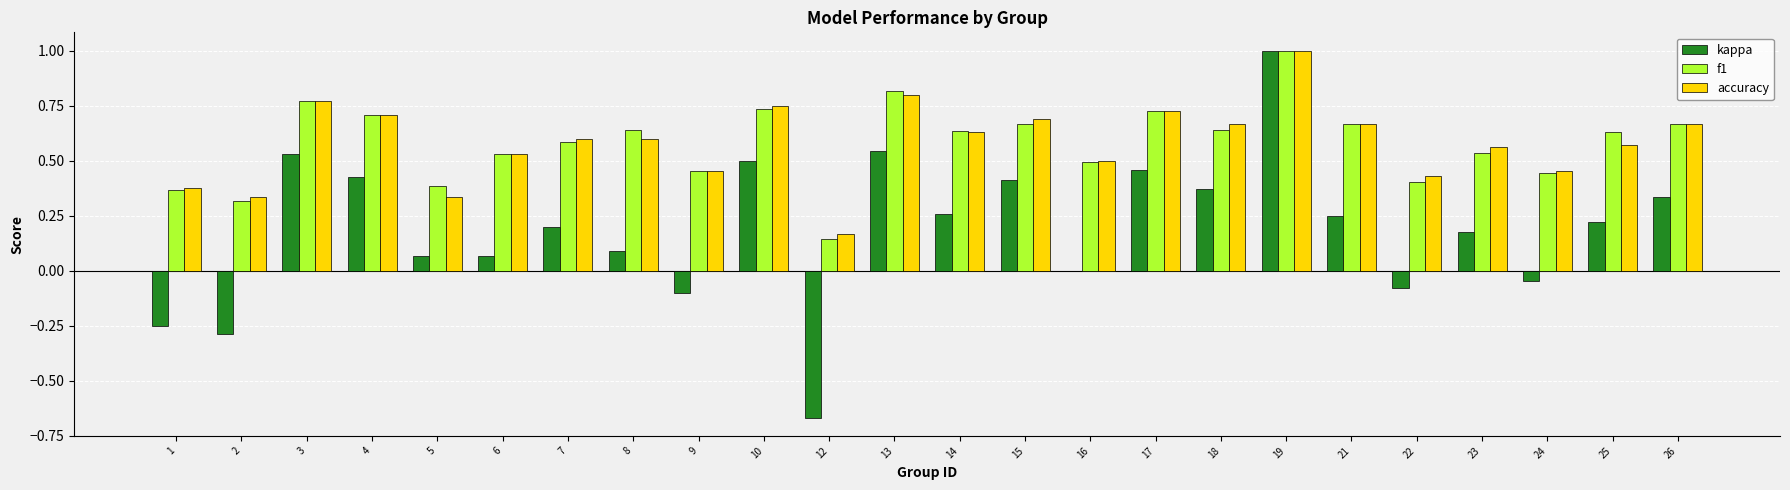

Between 18 and 23, which series saw the biggest shift?

kappa